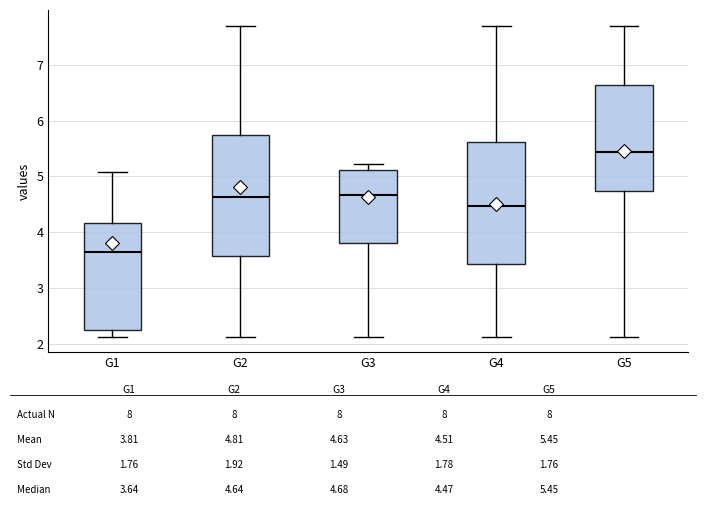

Reading left to right, transcribe this box plot: for each box, give where its median line is, the range the box spans, and where its two whiskers end, as read against the y-axis. The values are not printed on the chart, so give them approximately, as read against the axis.

G1: median 3.6, box 2.3 to 4.2, whiskers 2.1 to 5.1
G2: median 4.6, box 3.6 to 5.7, whiskers 2.1 to 7.7
G3: median 4.7, box 3.8 to 5.1, whiskers 2.1 to 5.2
G4: median 4.5, box 3.4 to 5.6, whiskers 2.1 to 7.7
G5: median 5.4, box 4.7 to 6.6, whiskers 2.1 to 7.7